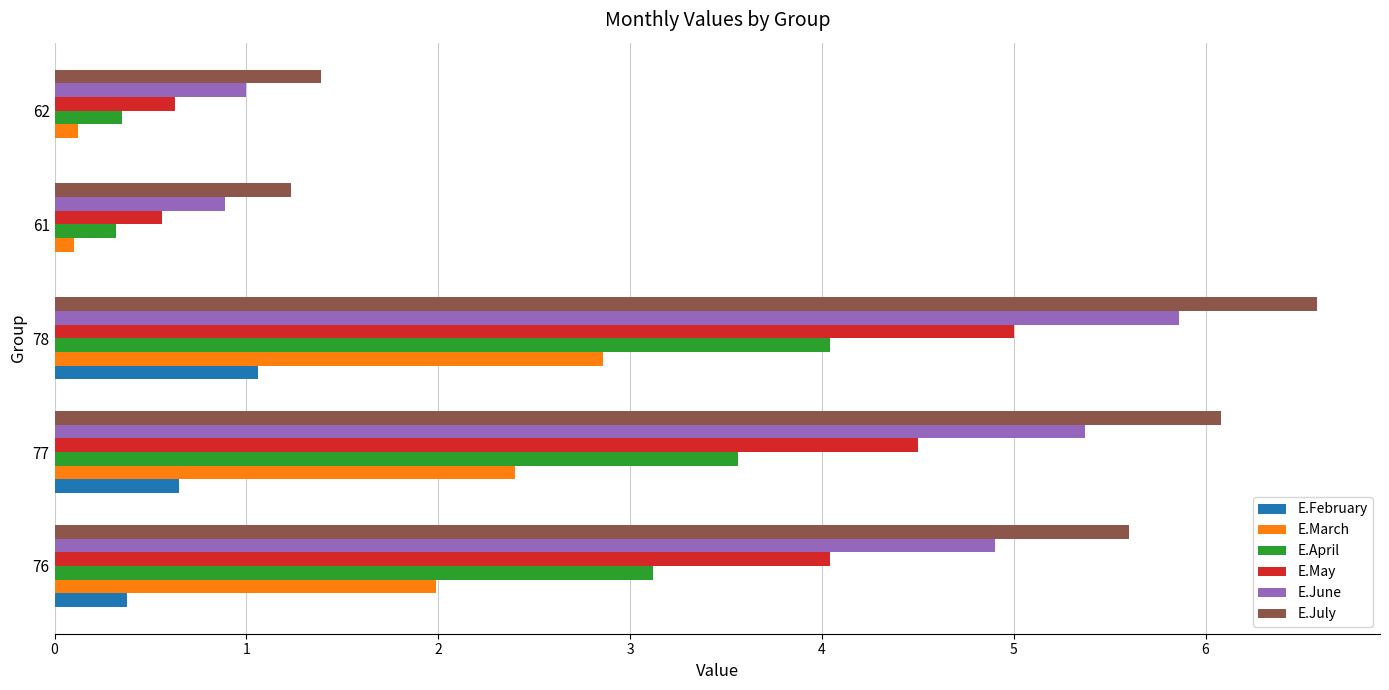

What is the sum of all E.March values?

7.5